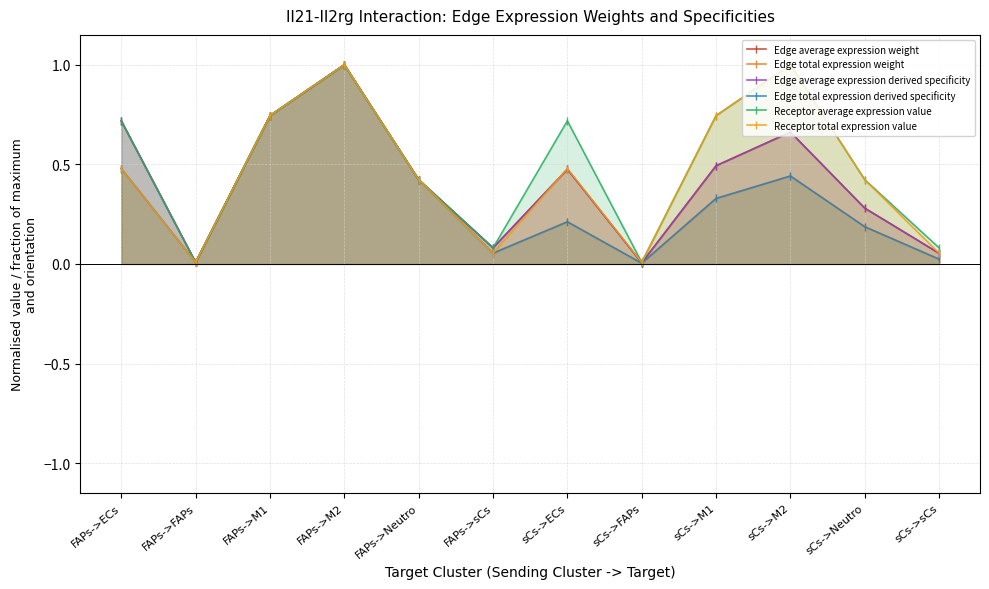

True or false: Edge average expression weight and Receptor average expression value cross at least once.

False